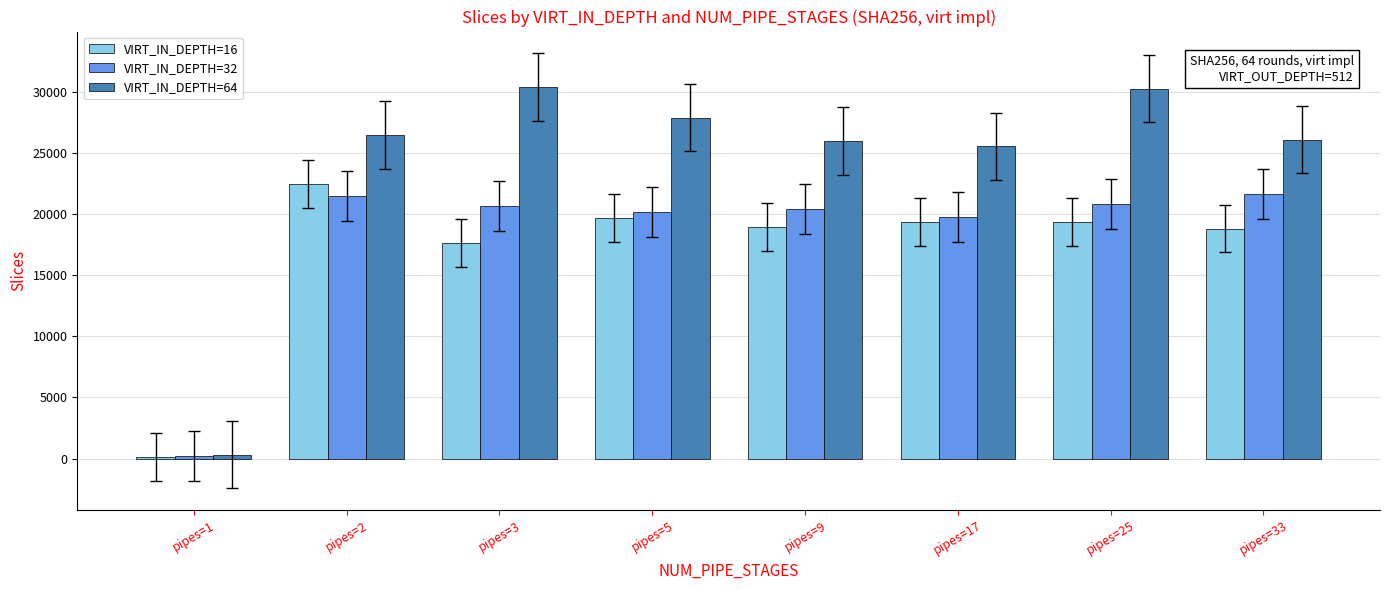

Which series has the largest total across all categories?

VIRT_IN_DEPTH=64